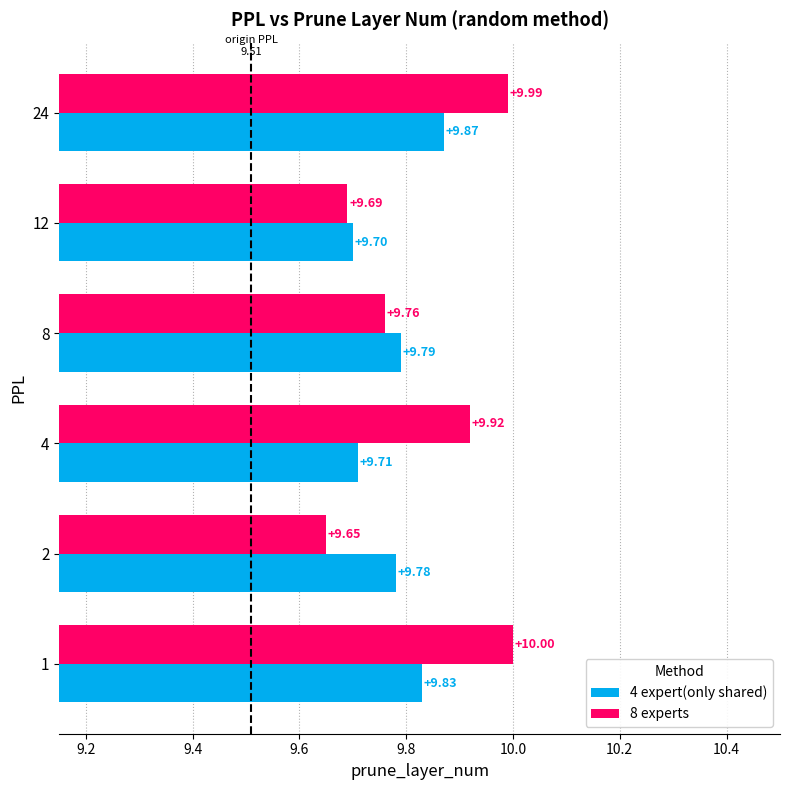

At which category is the sum across all series the highest?

24